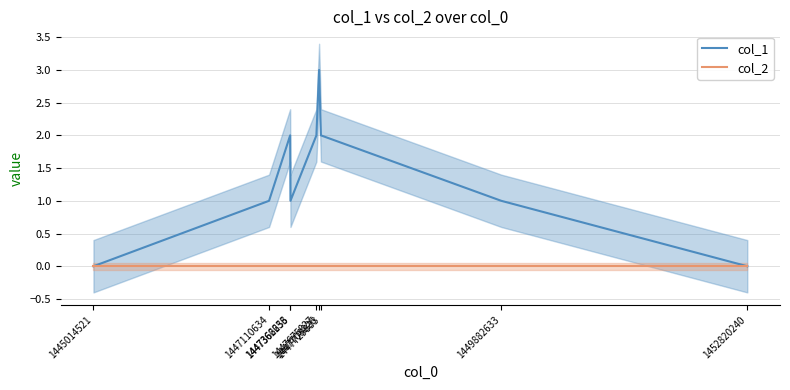

At 1452820240, list the series in order from largest to smallest.

col_1, col_2